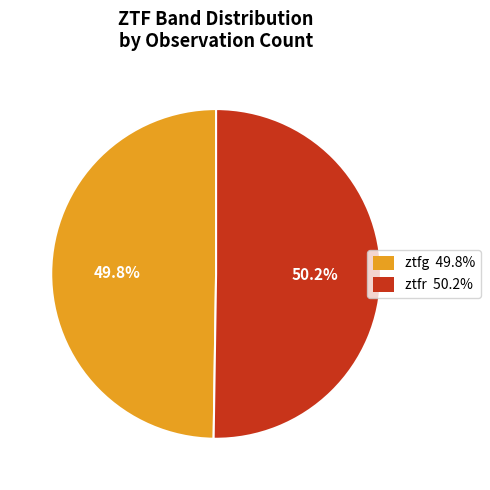

Combined, do ztfr and ztfg account for over 50%?

Yes